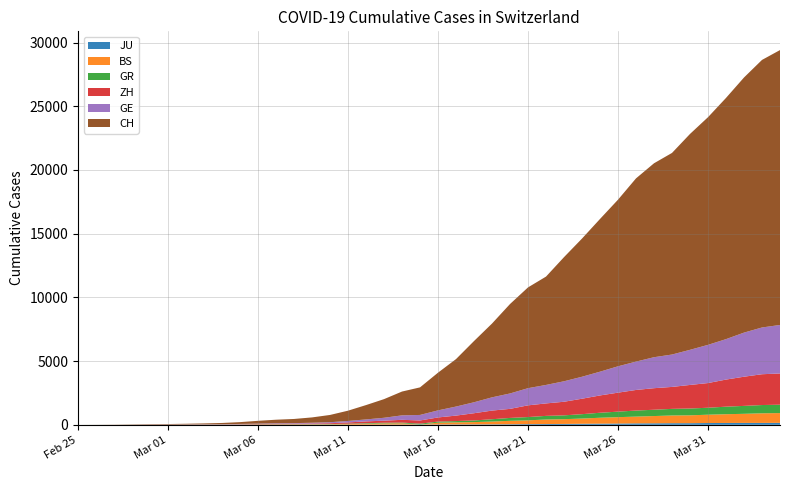

Reading right to left, transcribe all the data shown in this chart.

JU: 2020-04-04=154	2020-04-03=149	2020-04-02=149	2020-04-01=145	2020-03-31=140	2020-03-30=128	2020-03-29=127	2020-03-28=119	2020-03-27=114	2020-03-26=100	2020-03-25=92	2020-03-24=82	2020-03-23=69	2020-03-22=61	2020-03-21=54	2020-03-20=44	2020-03-19=36	2020-03-18=32	2020-03-17=29	2020-03-16=25	2020-03-15=19	2020-03-14=18	2020-03-13=17	2020-03-12=12	2020-03-11=7	2020-03-10=7	2020-03-09=7	2020-03-08=5	2020-03-07=5	2020-03-06=4	2020-03-05=4	2020-03-04=2	2020-03-03=2	2020-03-02=1	2020-03-01=1	2020-02-29=1	2020-02-28=1	2020-02-27=1	2020-02-26=0	2020-02-25=0
BS: 2020-04-04=767	2020-04-03=754	2020-04-02=714	2020-04-01=687	2020-03-31=653	2020-03-30=617	2020-03-29=605	2020-03-28=569	2020-03-27=530	2020-03-26=501	2020-03-25=462	2020-03-24=410	2020-03-23=374	2020-03-22=356	2020-03-21=297	2020-03-20=270	2020-03-19=220	2020-03-18=181	2020-03-17=164	2020-03-16=143	2020-03-15=0	2020-03-14=100	2020-03-13=92	2020-03-12=73	2020-03-11=49	2020-03-10=33	2020-03-09=28	2020-03-08=24	2020-03-07=21	2020-03-06=15	2020-03-05=8	2020-03-04=3	2020-03-03=3	2020-03-02=1	2020-03-01=1	2020-02-29=1	2020-02-28=1	2020-02-27=1	2020-02-26=0	2020-02-25=0
GR: 2020-04-04=657	2020-04-03=649	2020-04-02=622	2020-04-01=592	2020-03-31=547	2020-03-30=535	2020-03-29=519	2020-03-28=495	2020-03-27=474	2020-03-26=433	2020-03-25=393	2020-03-24=343	2020-03-23=300	2020-03-22=284	2020-03-21=258	2020-03-20=226	2020-03-19=182	2020-03-18=128	2020-03-17=101	2020-03-16=84	2020-03-15=71	2020-03-14=56	2020-03-13=53	2020-03-12=43	2020-03-11=31	2020-03-10=22	2020-03-09=18	2020-03-08=18	2020-03-07=17	2020-03-06=16	2020-03-05=14	2020-03-04=12	2020-03-03=9	2020-03-02=9	2020-03-01=6	2020-02-29=6	2020-02-28=6	2020-02-27=2	2020-02-26=2	2020-02-25=0
ZH: 2020-04-04=2451	2020-04-03=2418	2020-04-02=2290	2020-04-01=2126	2020-03-31=1937	2020-03-30=1849	2020-03-29=1723	2020-03-28=1691	2020-03-27=1617	2020-03-26=1490	2020-03-25=1358	2020-03-24=1213	2020-03-23=1067	2020-03-22=978	2020-03-21=919	2020-03-20=711	2020-03-19=679	2020-03-18=568	2020-03-17=429	2020-03-16=326	2020-03-15=250	2020-03-14=218	2020-03-13=163	2020-03-12=140	2020-03-11=101	2020-03-10=62	2020-03-09=49	2020-03-08=40	2020-03-07=34	2020-03-06=29	2020-03-05=23	2020-03-04=15	2020-03-03=13	2020-03-02=10	2020-03-01=7	2020-02-29=6	2020-02-28=2	2020-02-27=2	2020-02-26=0	2020-02-25=0
GE: 2020-04-04=3807	2020-04-03=3669	2020-04-02=3461	2020-04-01=3174	2020-03-31=2998	2020-03-30=2756	2020-03-29=2542	2020-03-28=2431	2020-03-27=2226	2020-03-26=2068	2020-03-25=1865	2020-03-24=1724	2020-03-23=1607	2020-03-22=1450	2020-03-21=1347	2020-03-20=1209	2020-03-19=1039	2020-03-18=861	2020-03-17=709	2020-03-16=555	2020-03-15=434	2020-03-14=350	2020-03-13=227	2020-03-12=155	2020-03-11=114	2020-03-10=80	2020-03-09=60	2020-03-08=45	2020-03-07=43	2020-03-06=30	2020-03-05=20	2020-03-04=16	2020-03-03=14	2020-03-02=11	2020-03-01=10	2020-02-29=9	2020-02-28=5	2020-02-27=1	2020-02-26=1	2020-02-25=0
CH: 2020-04-04=21574	2020-04-03=20998	2020-04-02=20022	2020-04-01=18930	2020-03-31=17867	2020-03-30=16942	2020-03-29=15822	2020-03-28=15220	2020-03-27=14379	2020-03-26=13076	2020-03-25=11985	2020-03-24=10845	2020-03-23=9742	2020-03-22=8503	2020-03-21=7909	2020-03-20=7019	2020-03-19=5792	2020-03-18=4805	2020-03-17=3726	2020-03-16=2958	2020-03-15=2164	2020-03-14=1869	2020-03-13=1463	2020-03-12=1125	2020-03-11=807	2020-03-10=570	2020-03-09=419	2020-03-08=327	2020-03-07=280	2020-03-06=219	2020-03-05=142	2020-03-04=97	2020-03-03=69	2020-03-02=50	2020-03-01=36	2020-02-29=30	2020-02-28=20	2020-02-27=8	2020-02-26=4	2020-02-25=0